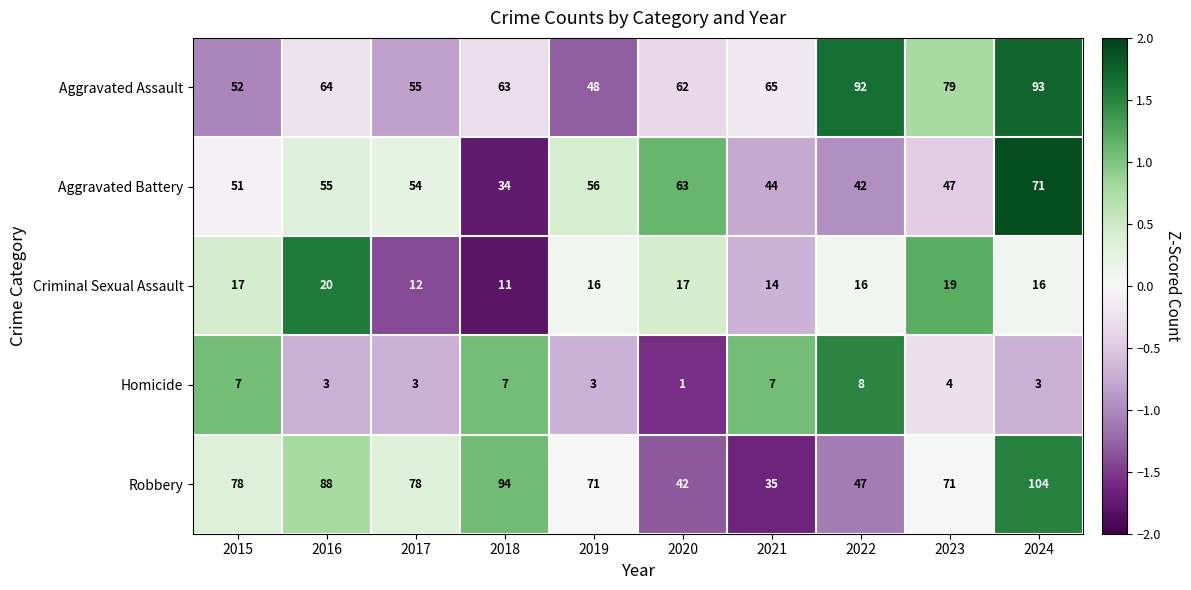

Count the number of data series in this chart.

5